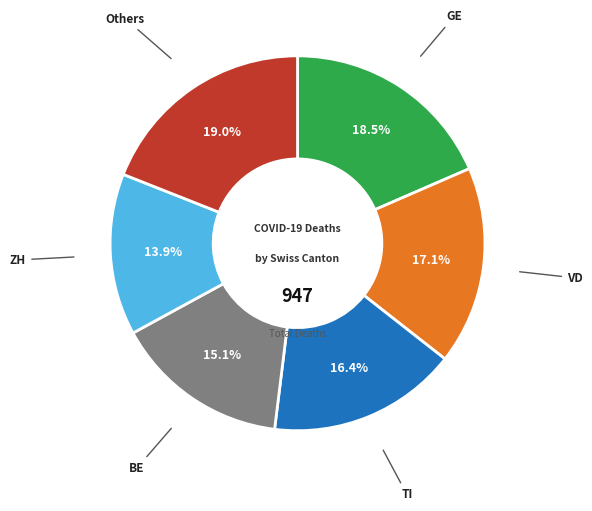

Does any single category account for the majority?

No